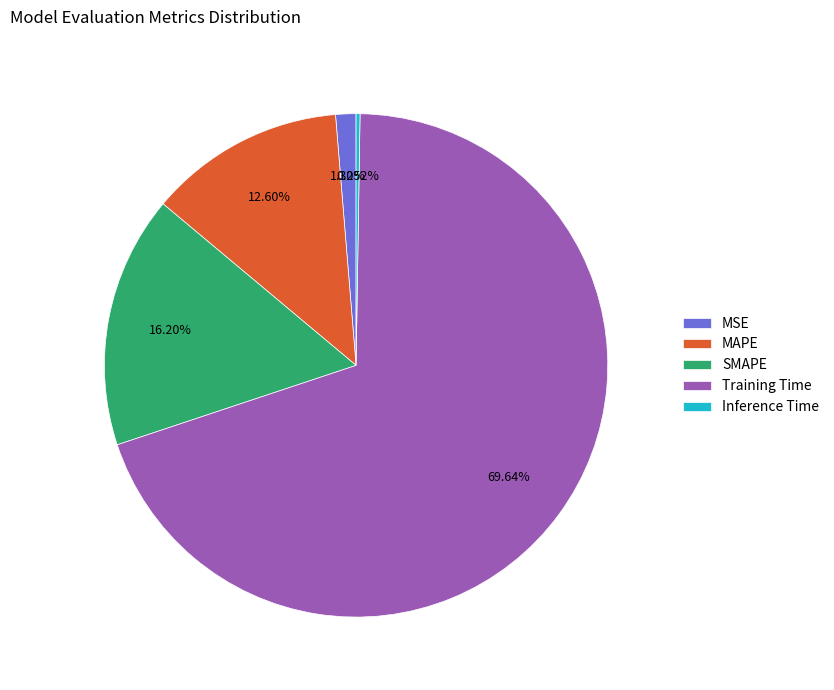

Which category has the biggest portion of the pie?

Training Time